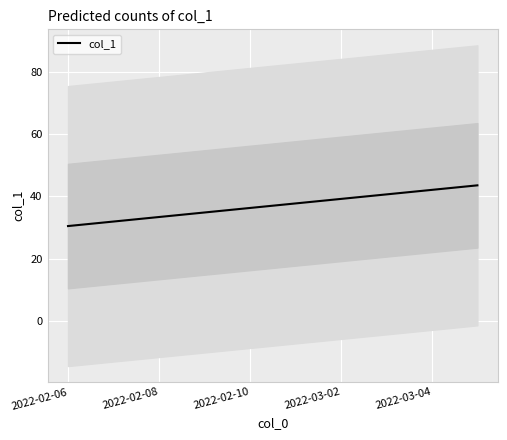

Count the number of categories in the chart.

10